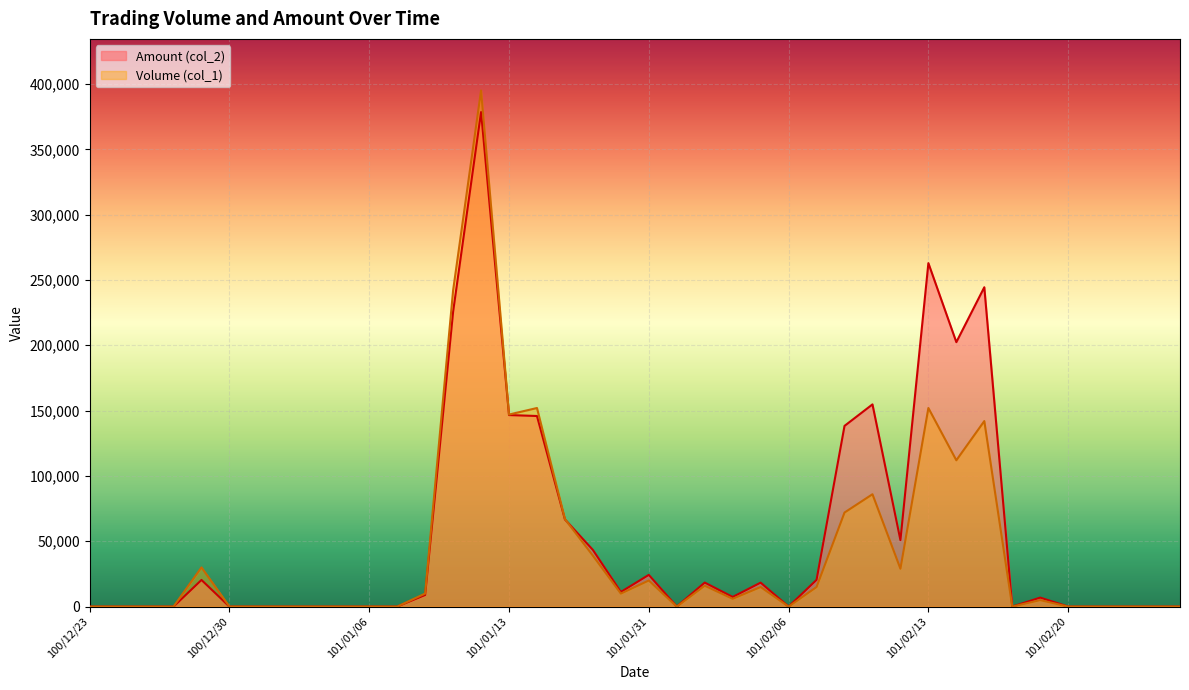

At how many categories does at least one series exceed 164430?

5